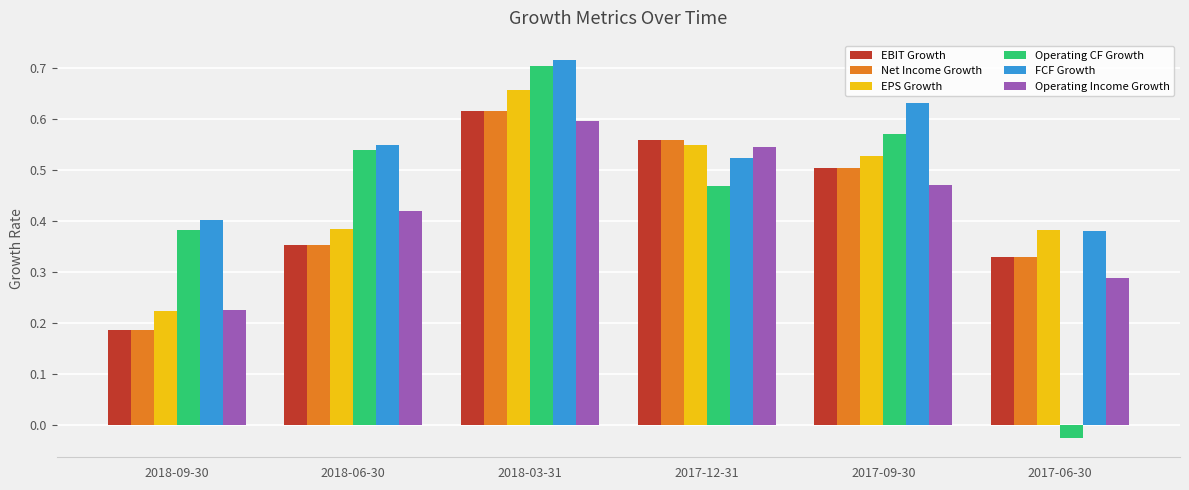

Which series has the largest total across all categories?

FCF Growth